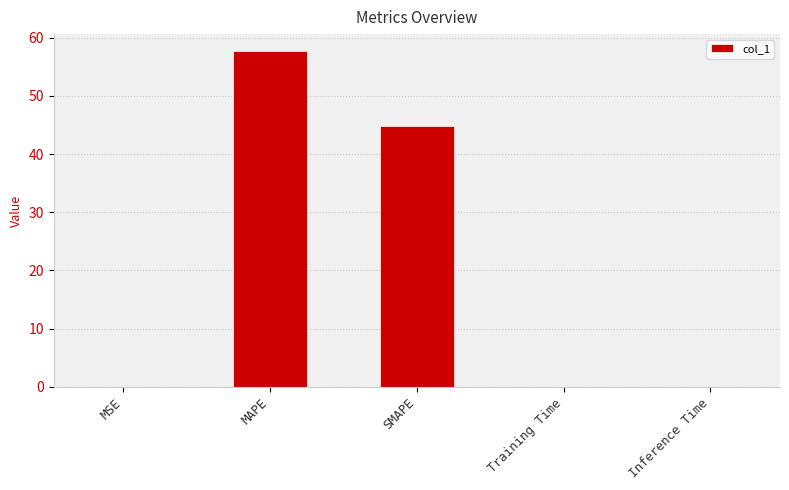

Between MAPE and MSE, which is larger?

MAPE